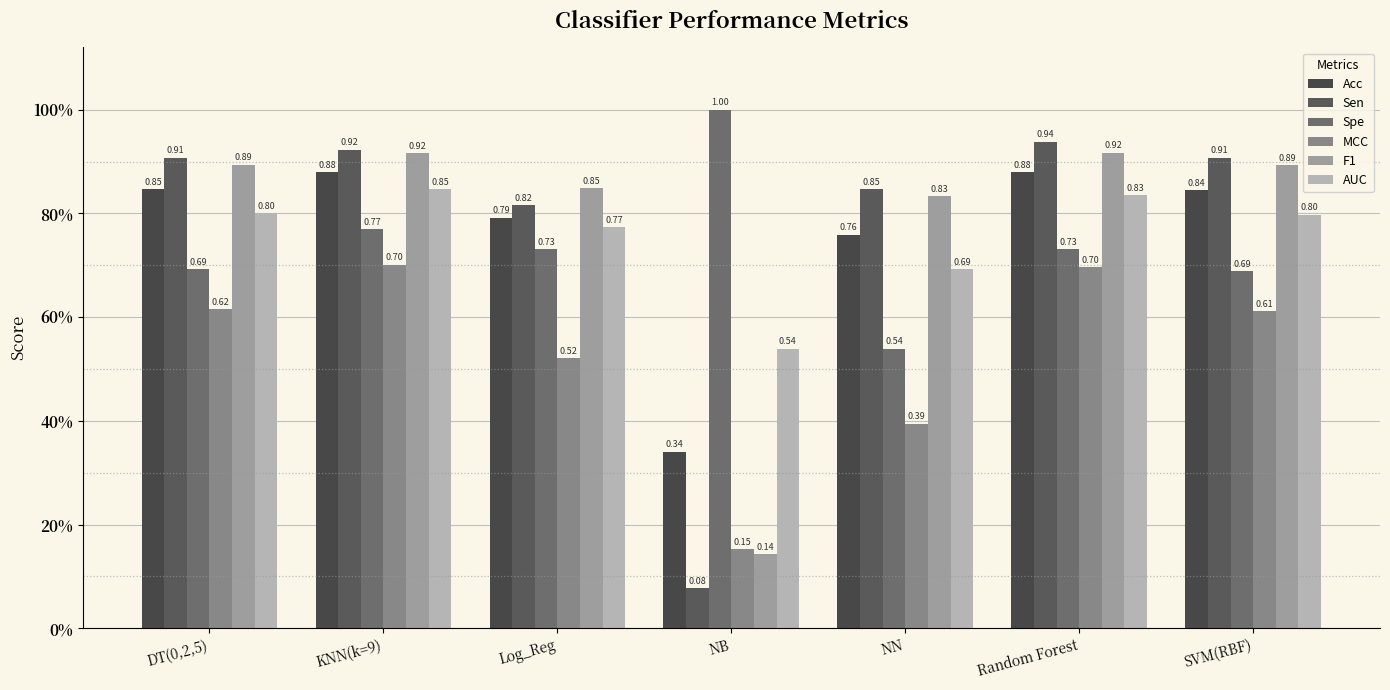

At KNN(k=9), list the series in order from smallest to largest.

MCC, Spe, AUC, Acc, F1, Sen